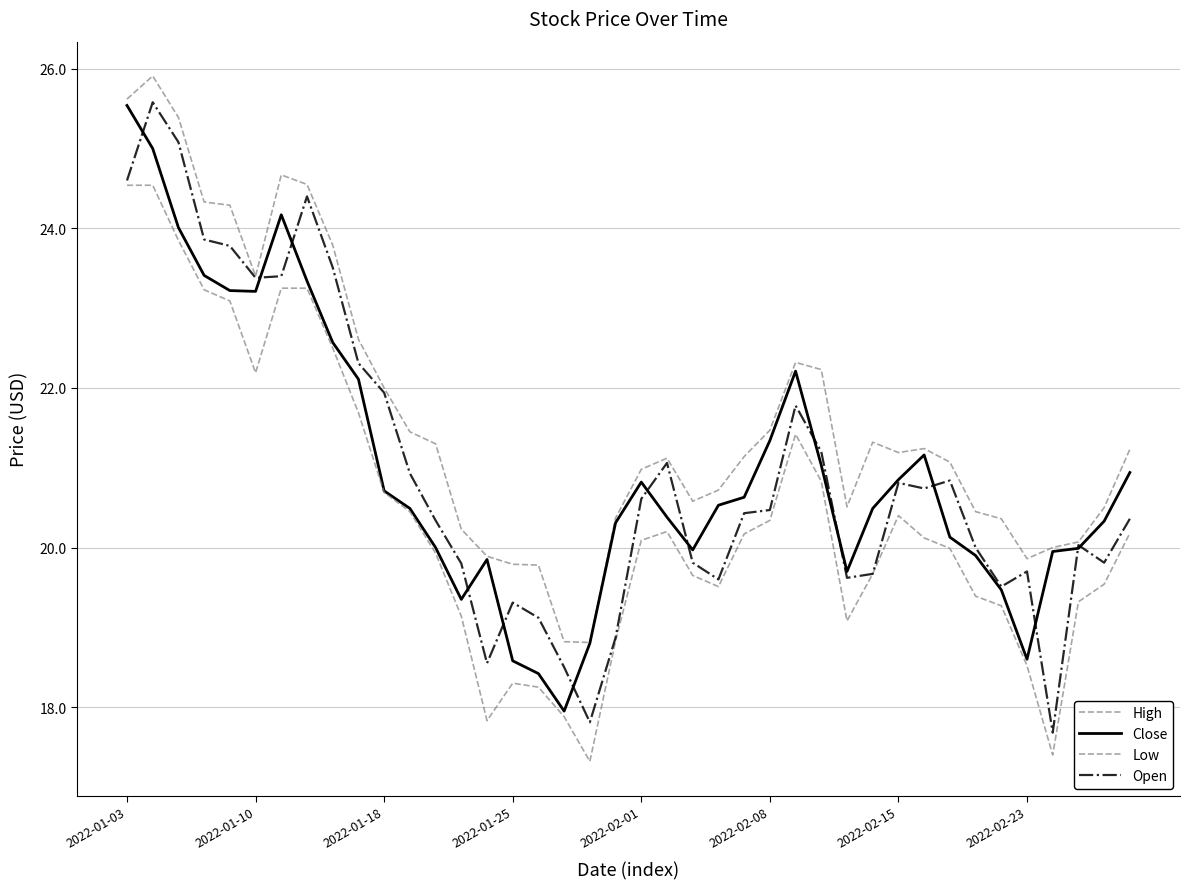

True or false: Open has more than 0 points higher than both neighbors.

True